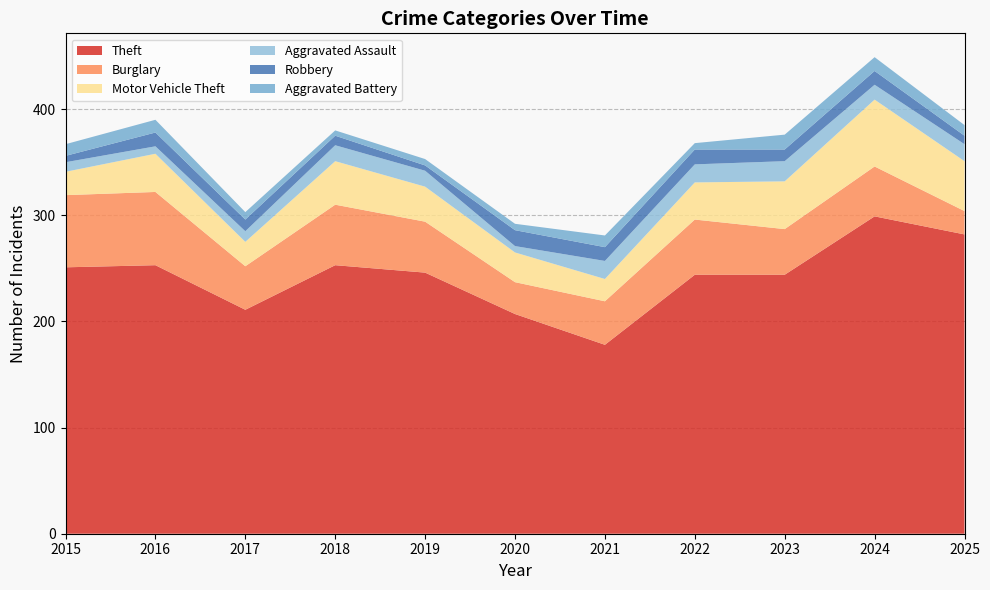

Reading left to right, list all the values displayed in this chart.

Theft: 2015=251	2016=253	2017=211	2018=253	2019=246	2020=207	2021=178	2022=244	2023=244	2024=299	2025=282
Burglary: 2015=68	2016=69	2017=41	2018=57	2019=48	2020=30	2021=41	2022=52	2023=43	2024=47	2025=22
Motor Vehicle Theft: 2015=22	2016=36	2017=23	2018=41	2019=33	2020=28	2021=21	2022=35	2023=45	2024=63	2025=47
Aggravated Assault: 2015=9	2016=7	2017=10	2018=15	2019=15	2020=6	2021=17	2022=17	2023=19	2024=14	2025=16
Robbery: 2015=6	2016=13	2017=11	2018=9	2019=5	2020=15	2021=13	2022=14	2023=11	2024=13	2025=8
Aggravated Battery: 2015=11	2016=12	2017=7	2018=5	2019=6	2020=6	2021=11	2022=6	2023=14	2024=13	2025=10